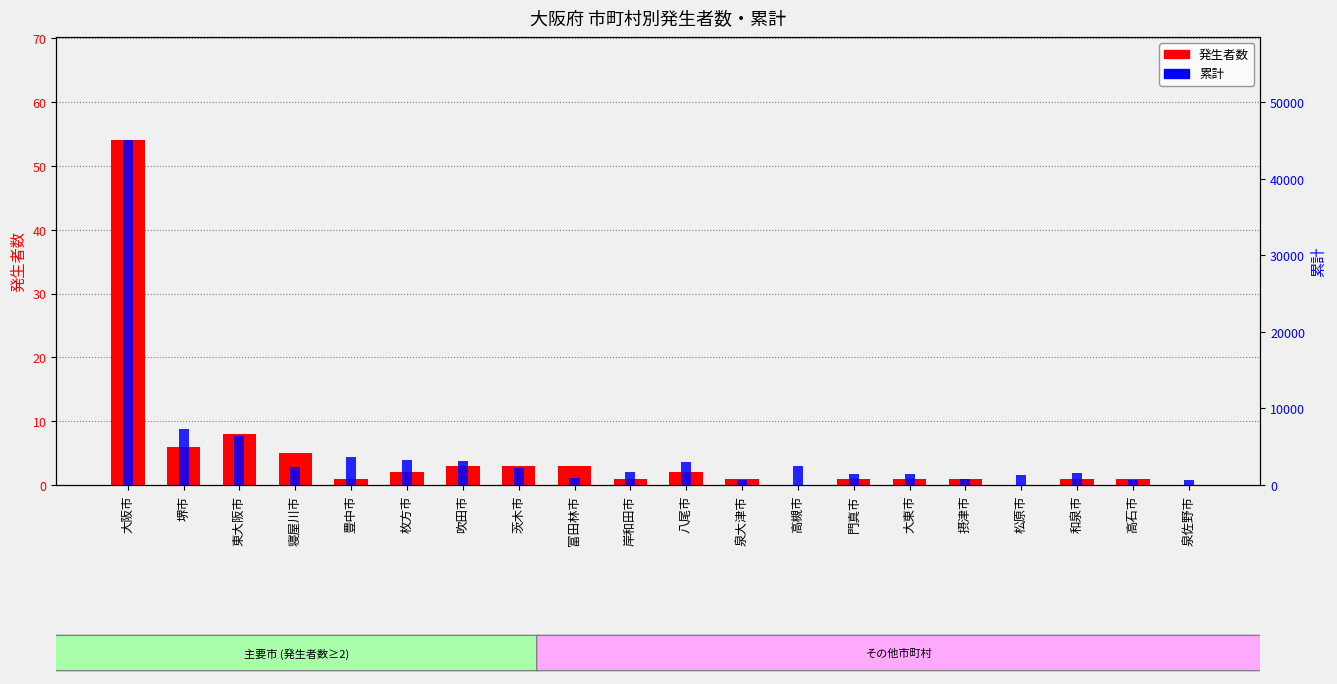

Which has a higher value, 摂津市 or 大阪市?

大阪市